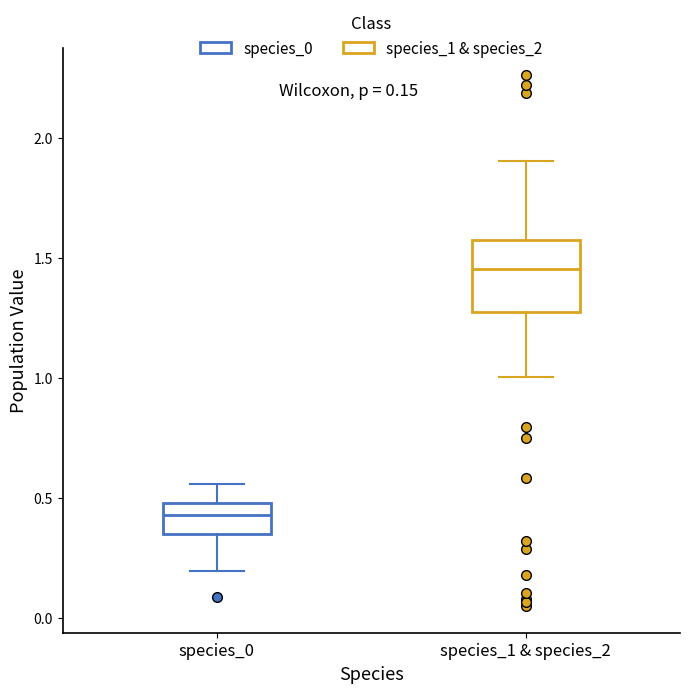

Which box has the highest median line?

species_1 & species_2